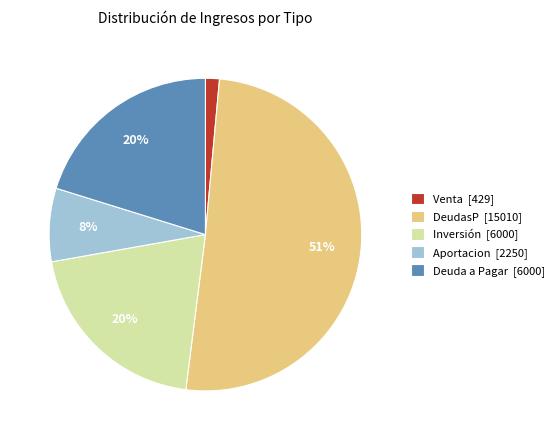

To the nearest percent, what portion does Inversión [6000] represent?

20%